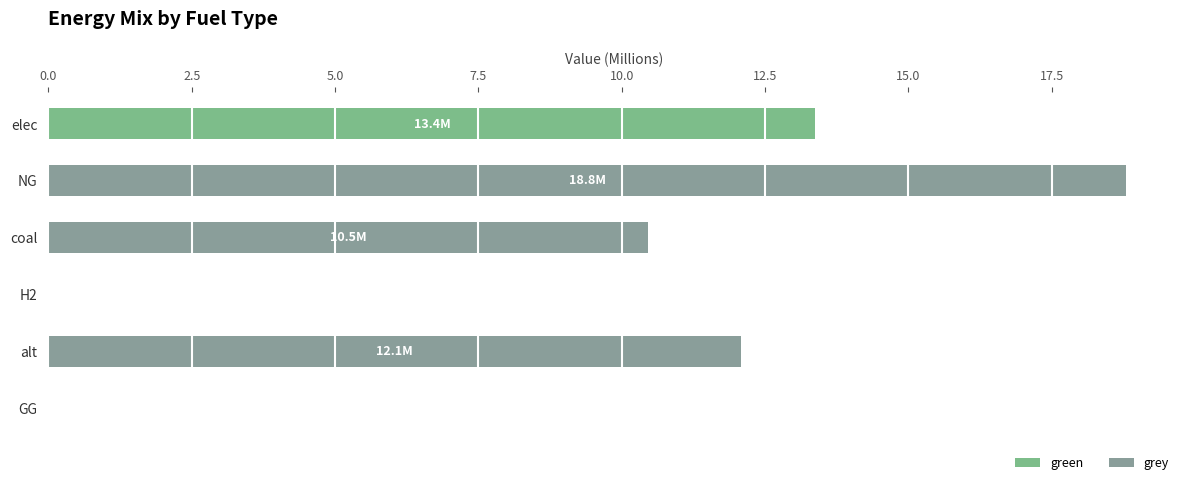

What is the sum of all grey values?

41.3